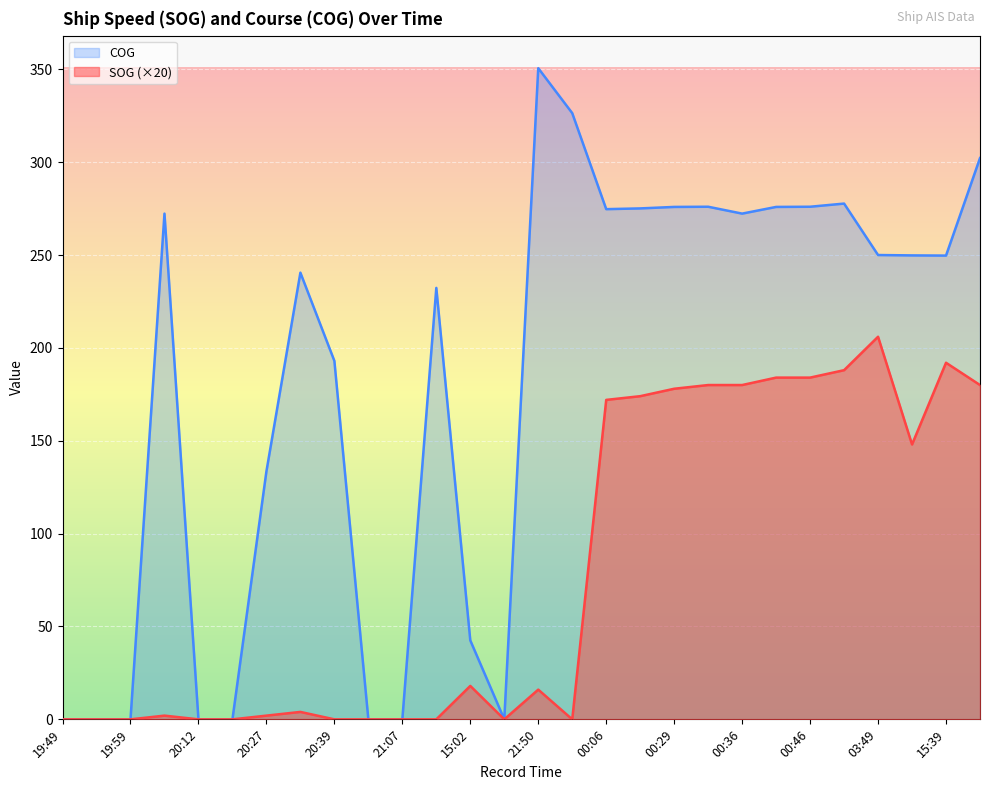

What is the highest value of the COG series?

350.6